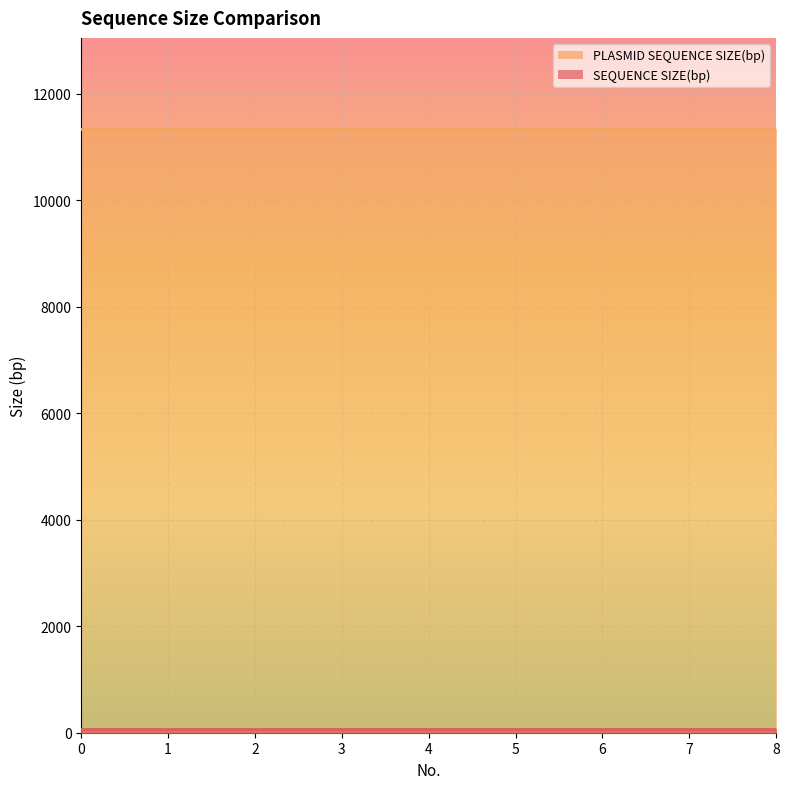

Rank the series at 4 from lowest to highest value.

SEQUENCE SIZE(bp), PLASMID SEQUENCE SIZE(bp)